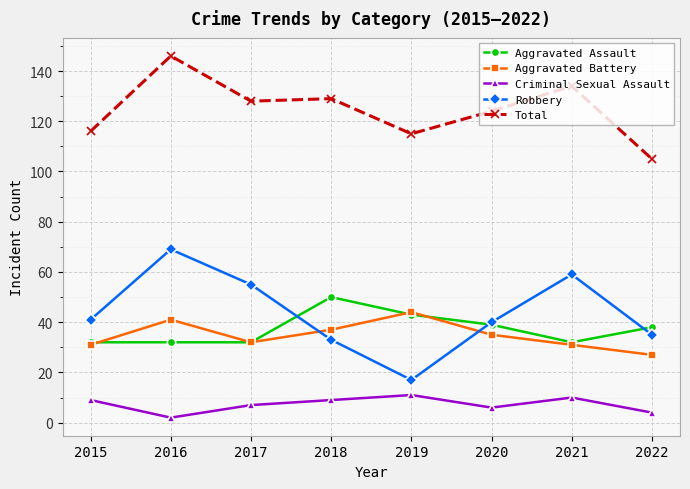

What are all the series names shown in the legend?

Aggravated Assault, Aggravated Battery, Criminal Sexual Assault, Robbery, Total